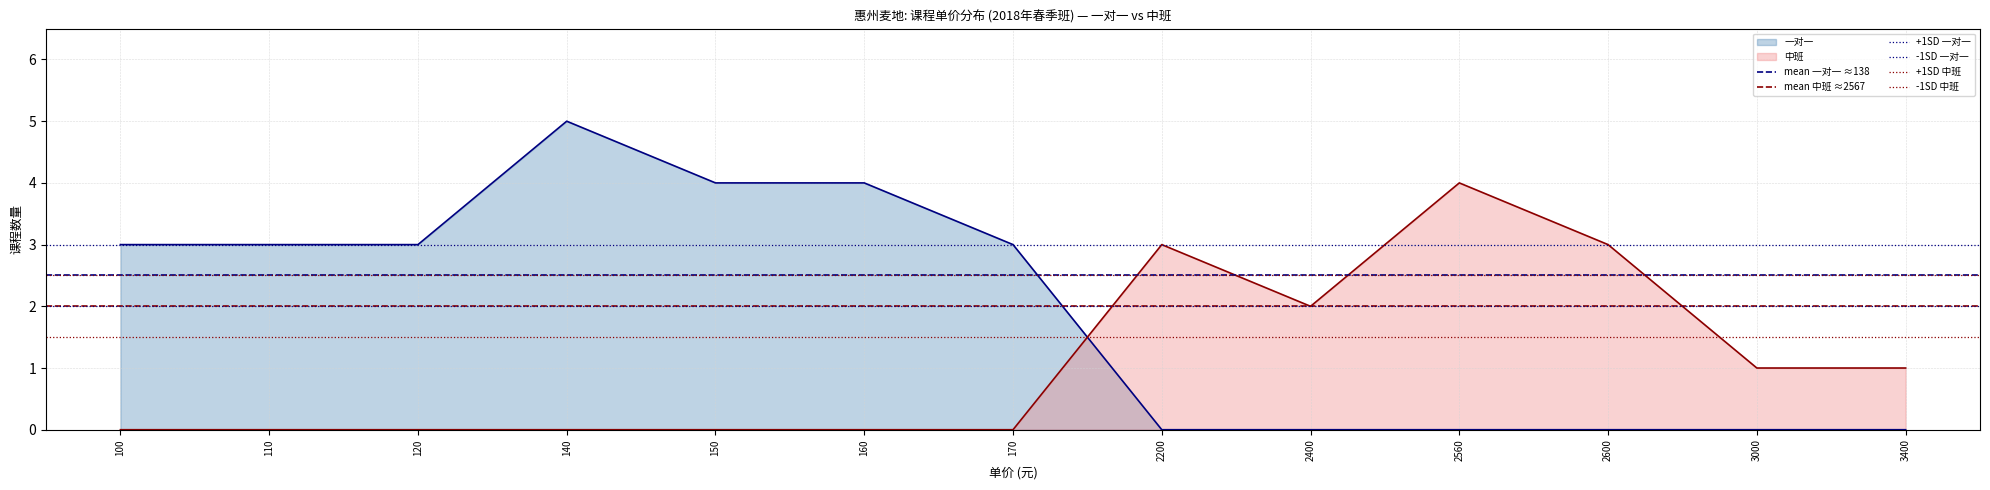

What is the maximum value for -1SD 一对一?

2.0